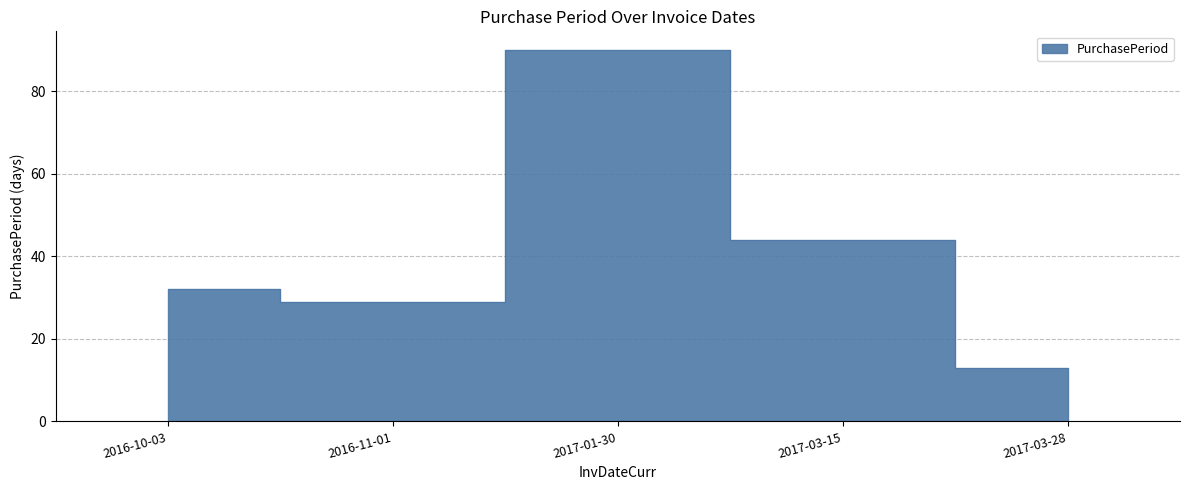

The value at 2017-01-30 is 120. True or false?

False